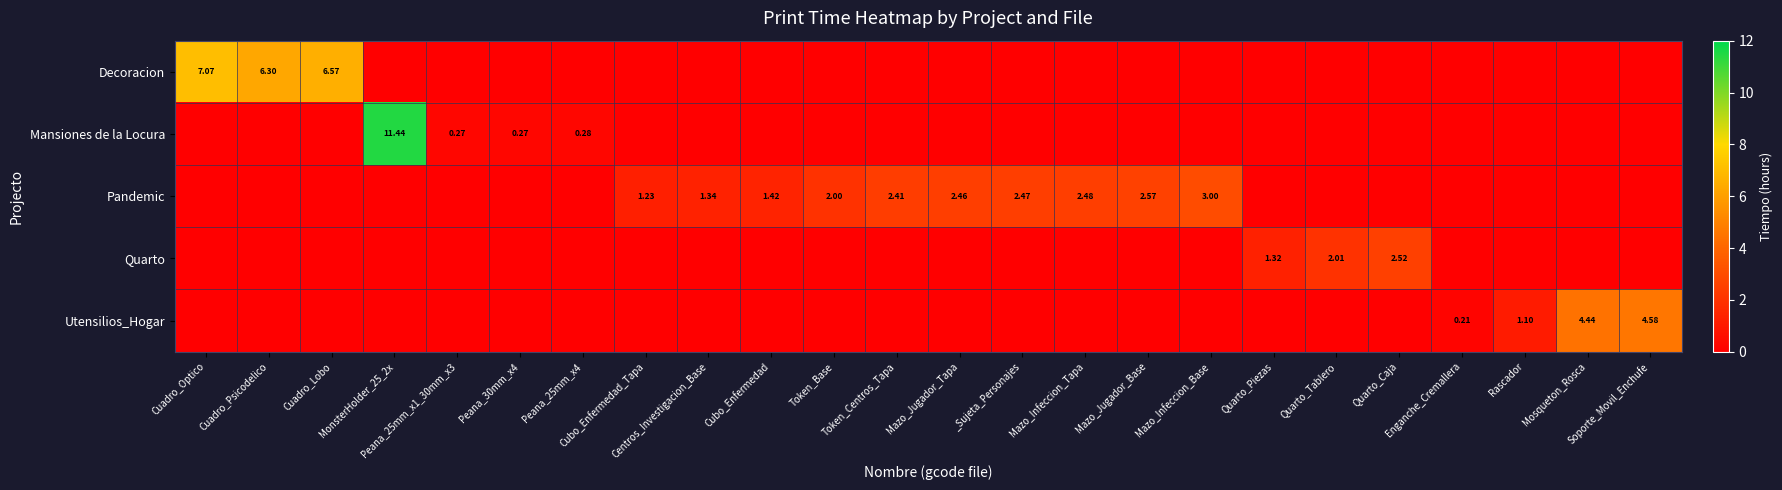

Between Peana_30mm_x4 and Enganche_Cremallera, which is larger?

Peana_30mm_x4